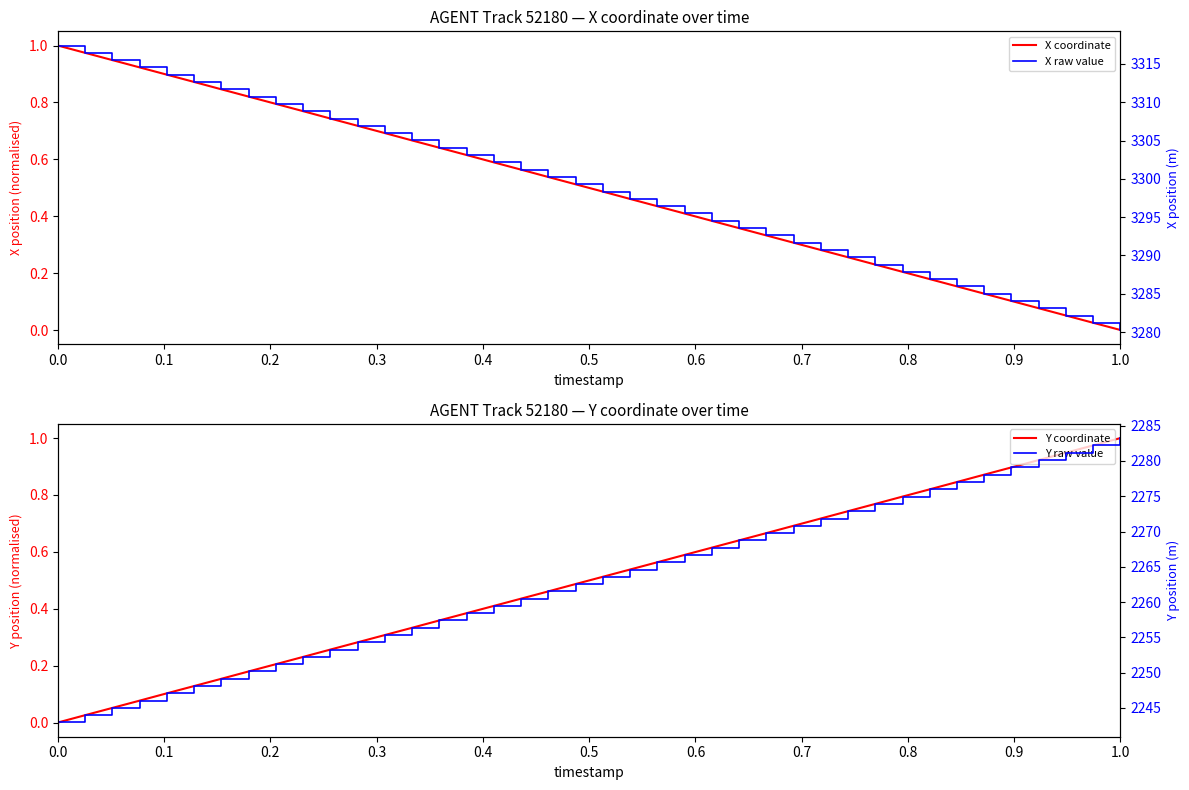

Which series has the widest spread of values?

Y raw value